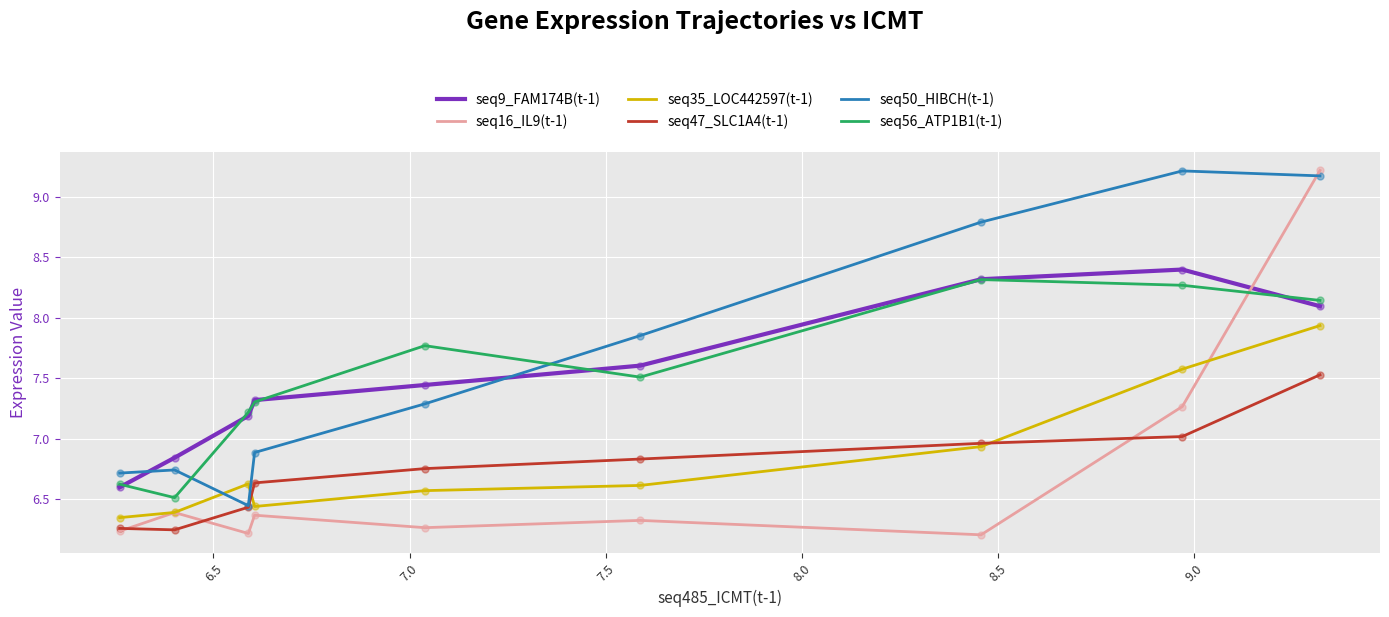

At how many categories does at least one series exceed 6?

9